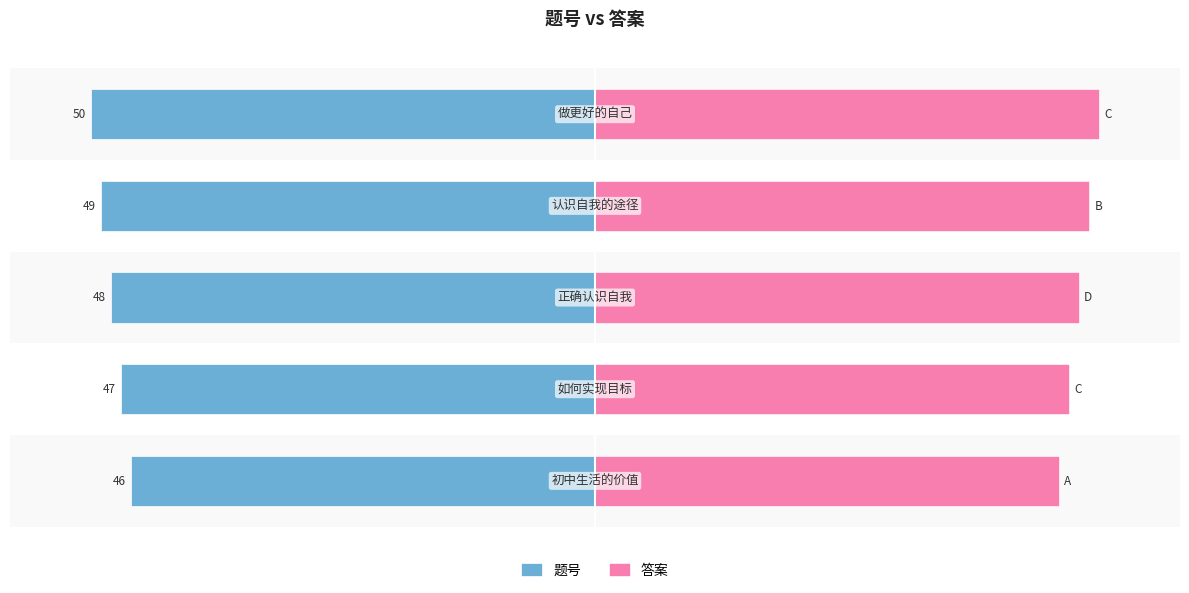

Which series has the largest total across all categories?

答案